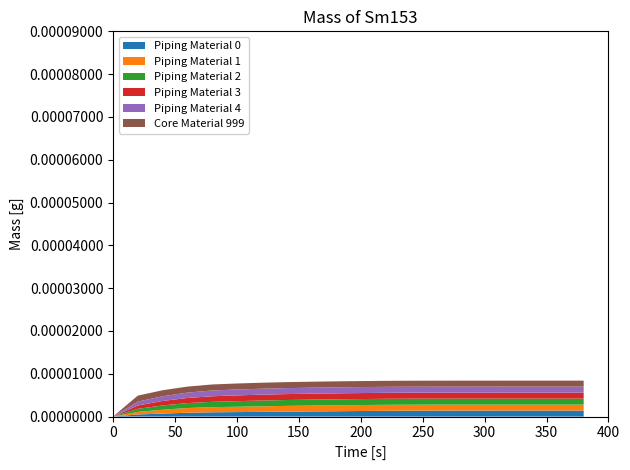

Does the chart have visible grid lines?

No